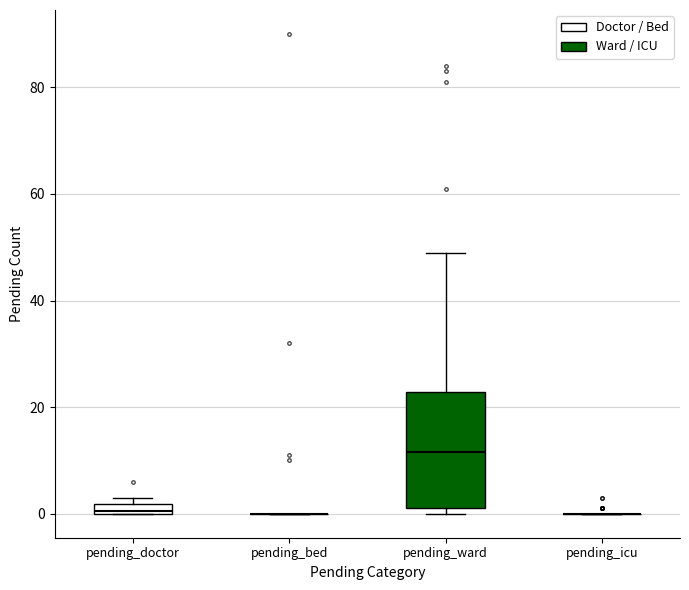

Which box is the tallest, from its lower edge to its upper edge?

pending_ward